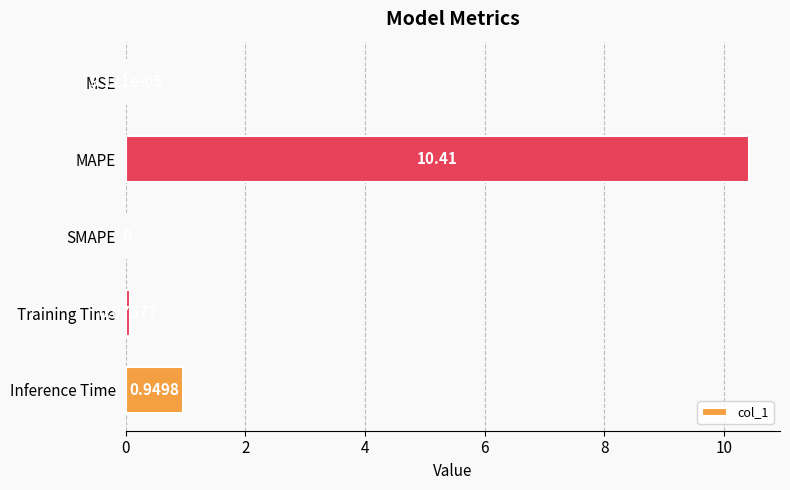

Which label corresponds to the largest value in the chart?

MAPE